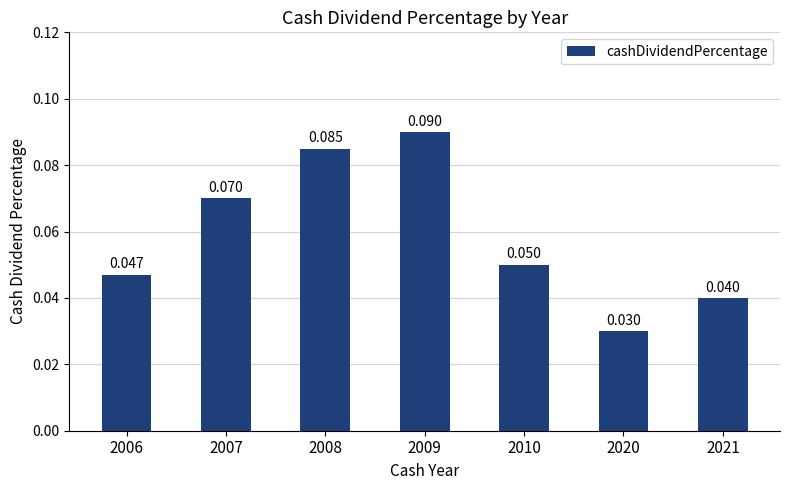

Reading left to right, list all the values displayed in this chart.

0.0	0.1	0.1	0.1	0.1	0.0	0.0